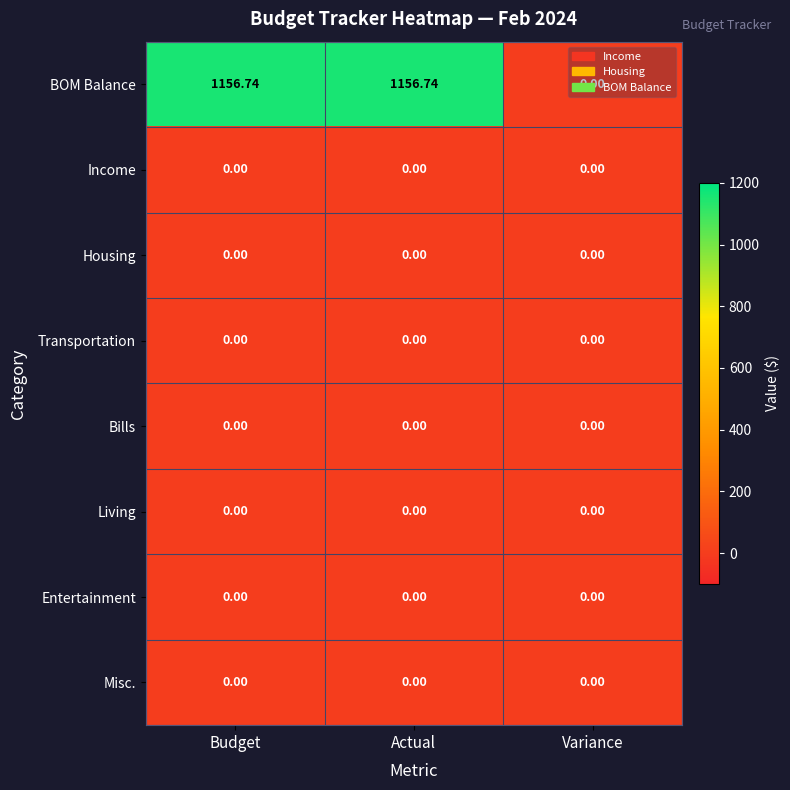

Which series changed the most between Actual and Variance?

BOM Balance